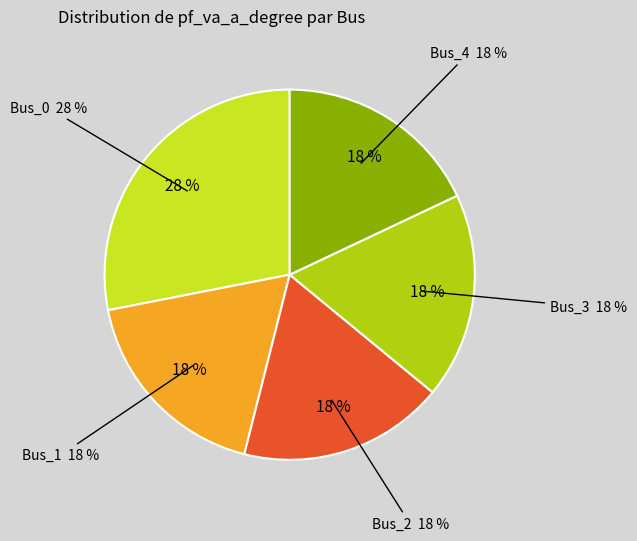

How many segments does this pie chart have?

5